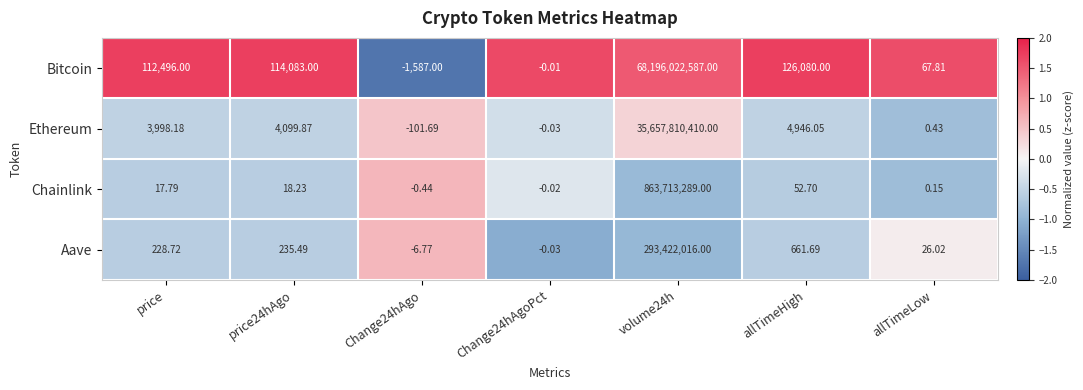

At which label does Ethereum first exceed 3998?

price